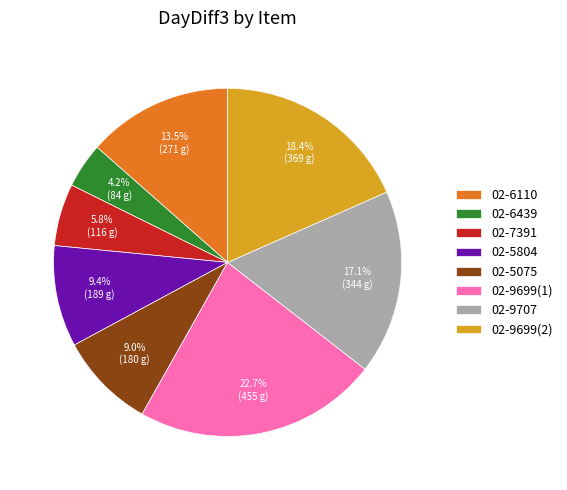

Is there any slice that represents more than half of the pie?

No